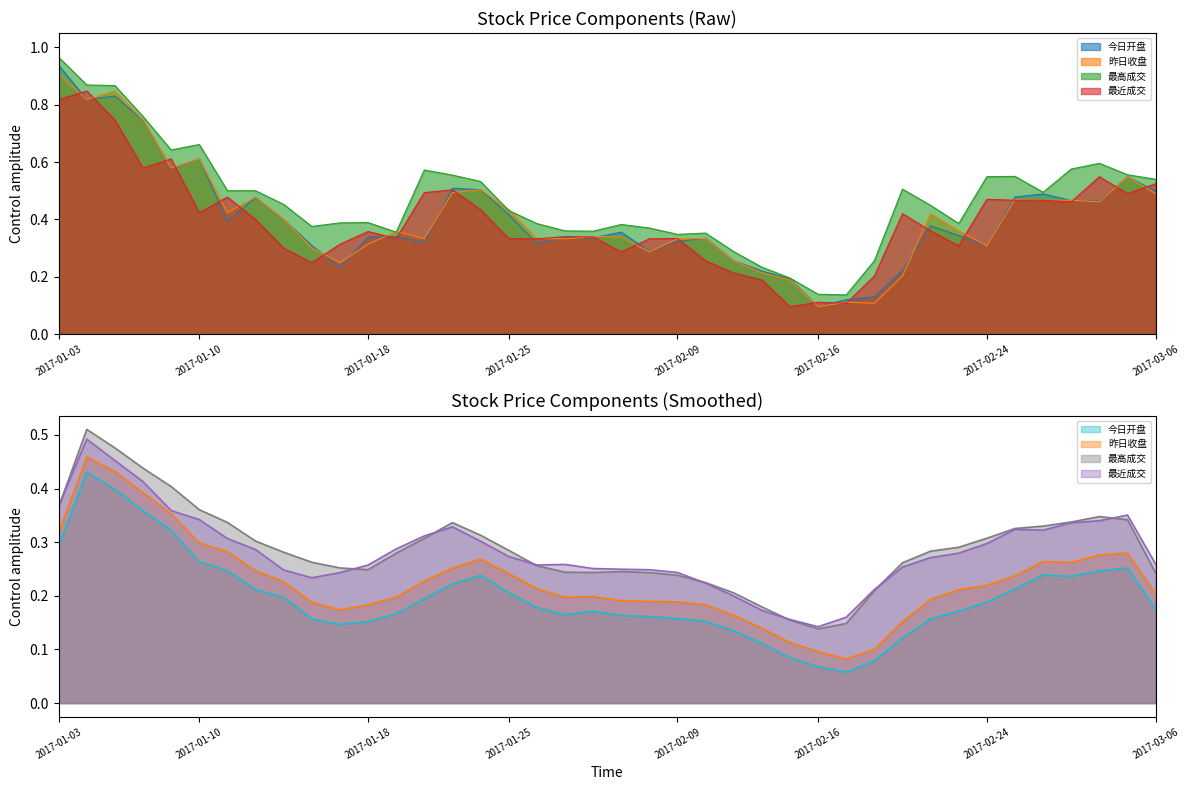

Which series has the widest spread of values?

今日开盘